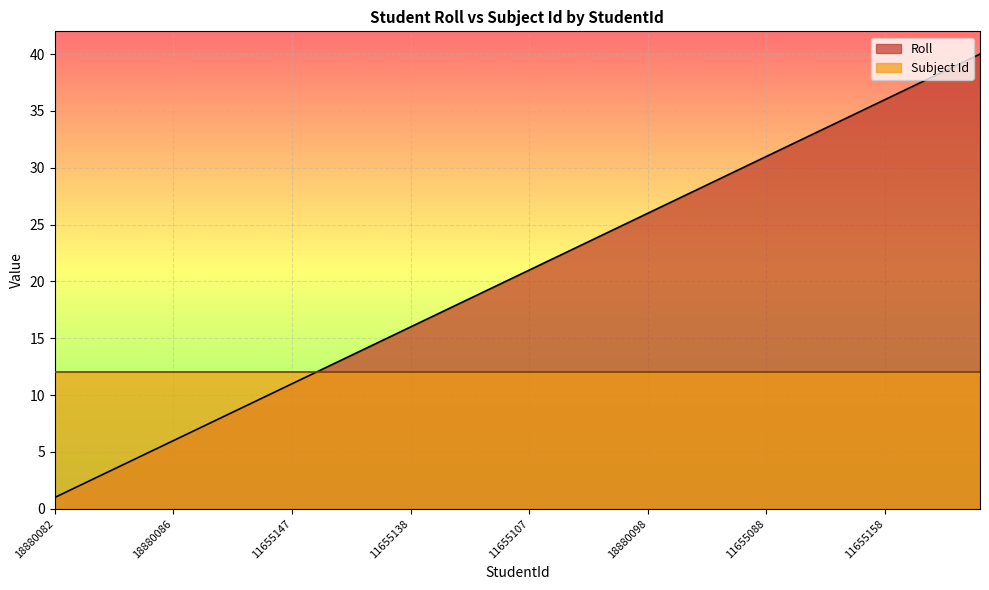

Which has a higher value, 18880086 or 18880095?

18880095